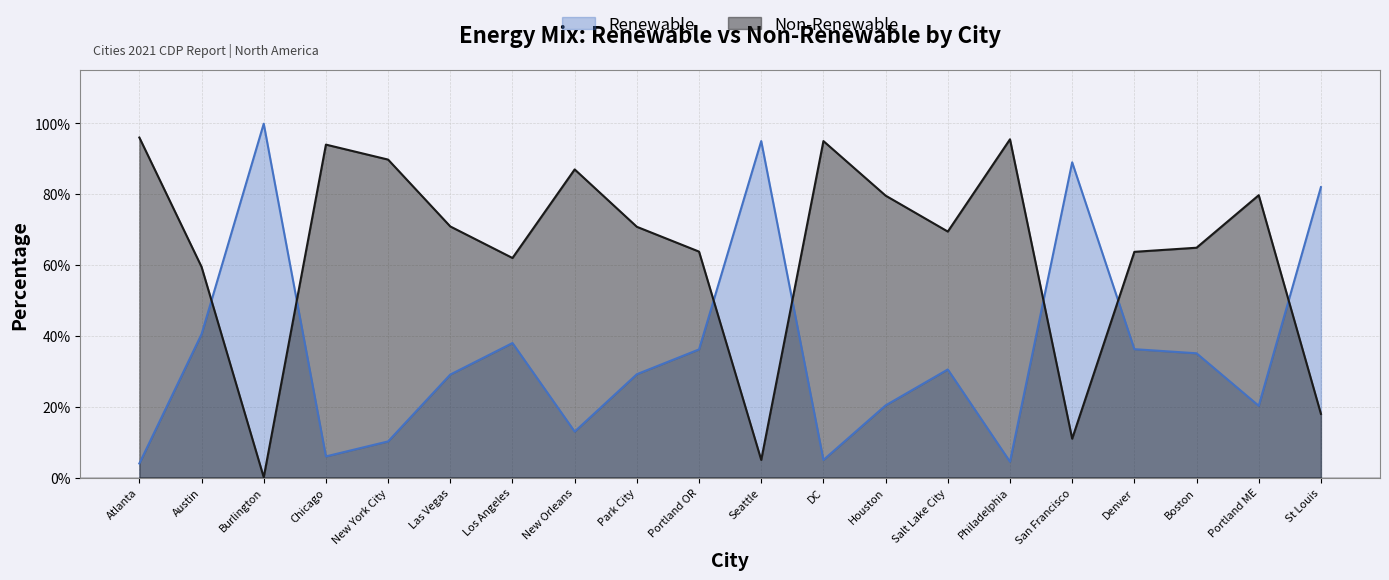

True or false: Non-Renewable has a value of 1.0 at Portland OR.

False